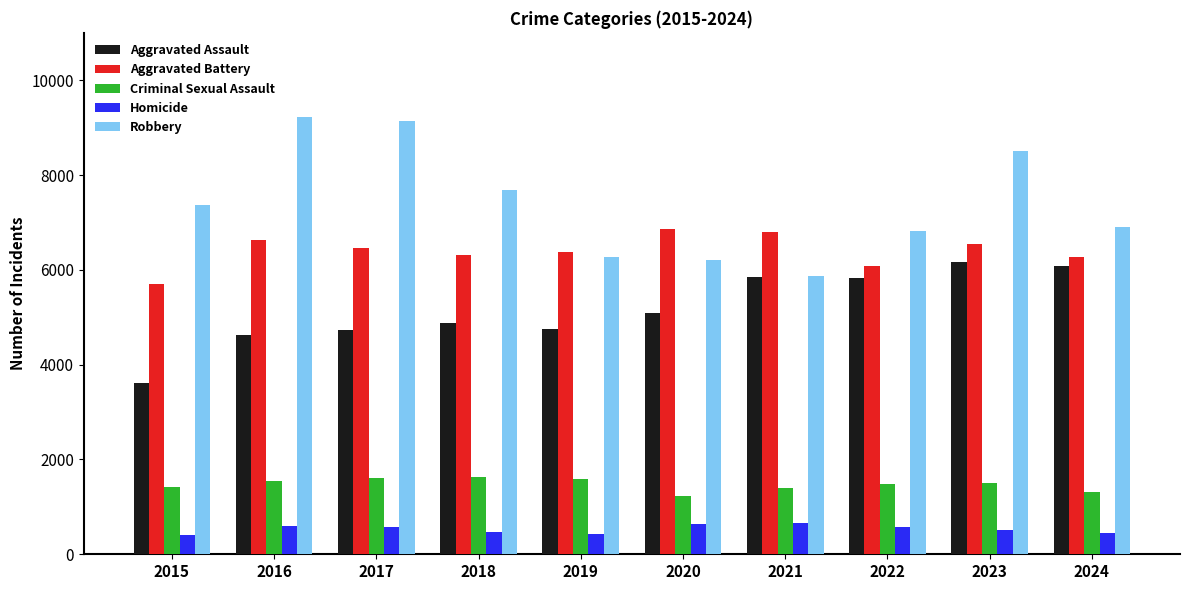

What is the difference between the highest and lowest values at 2020?

6221